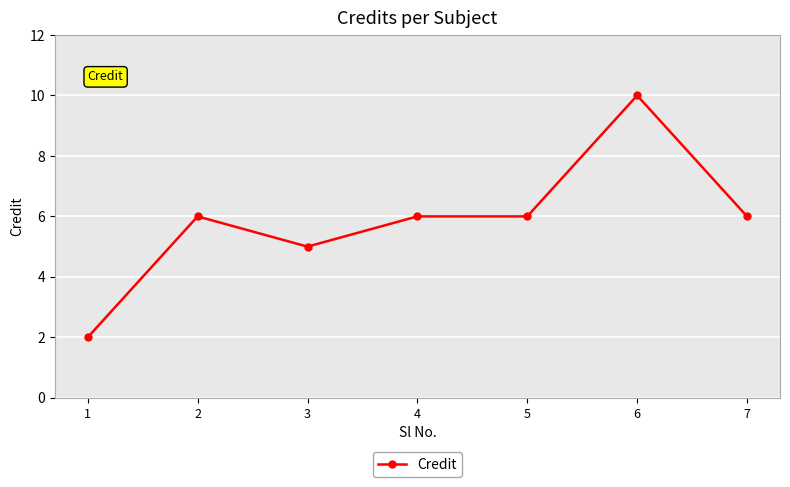

Which has a higher value, 1 or 4?

4